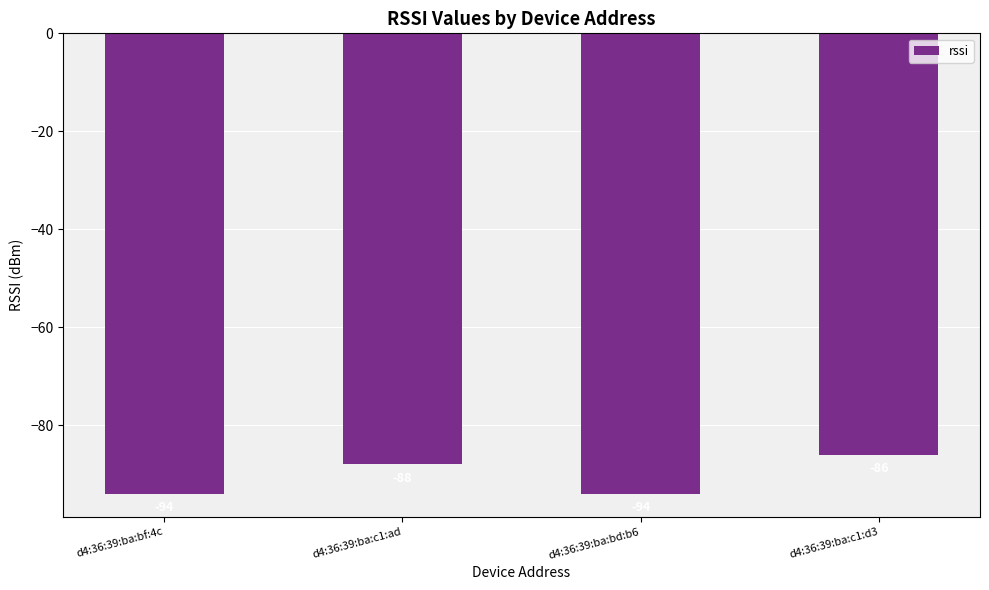

The value at d4:36:39:ba:c1:ad is -88. True or false?

True